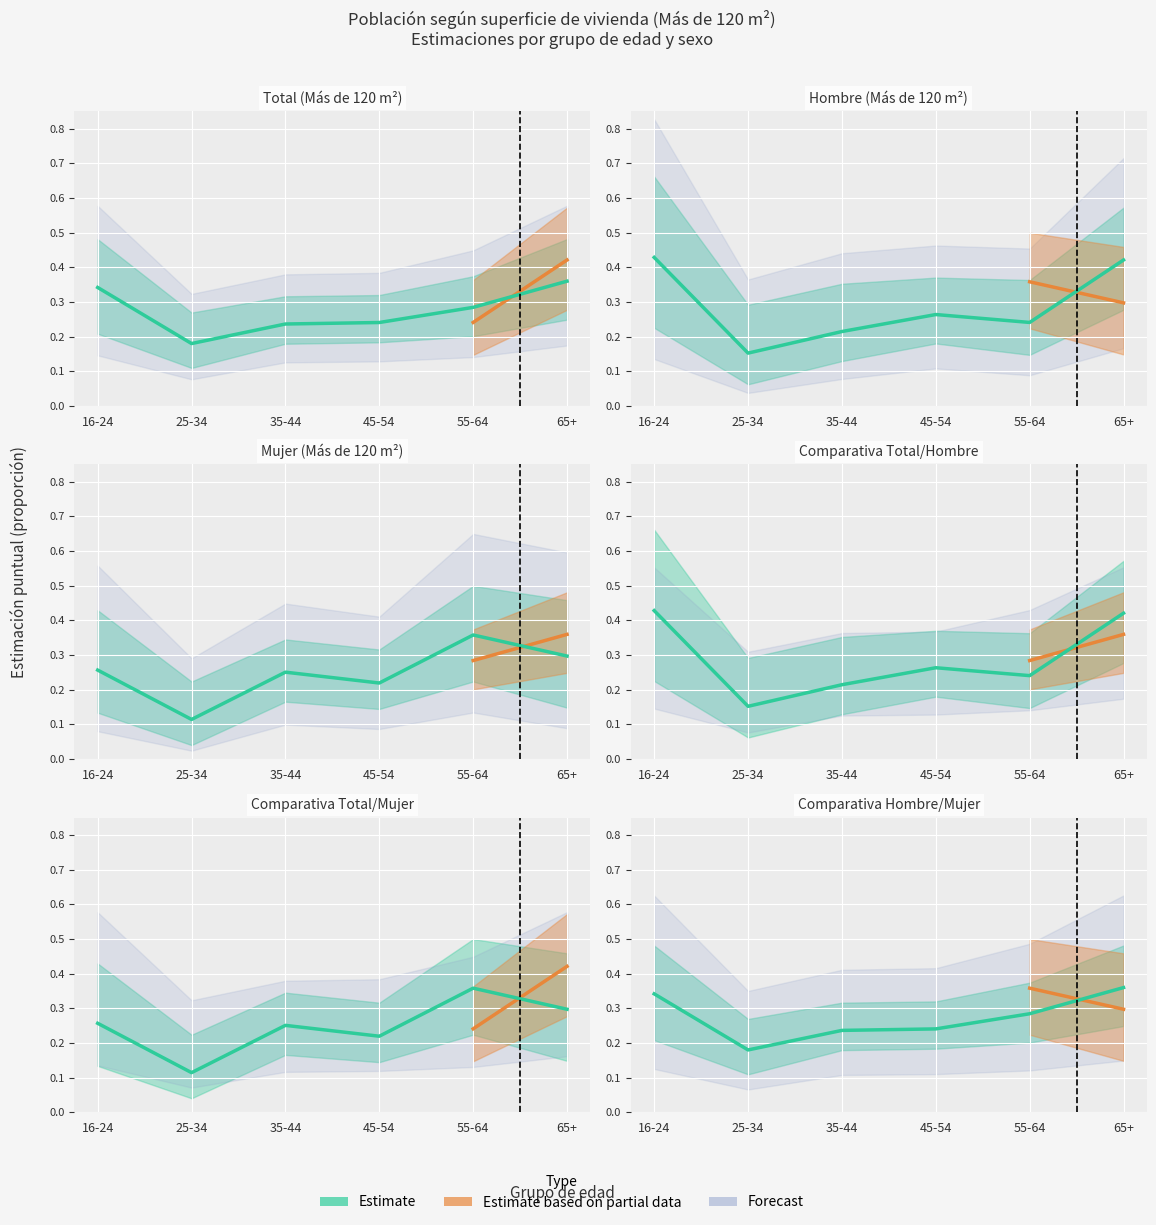

What is the smallest value displayed?

0.1